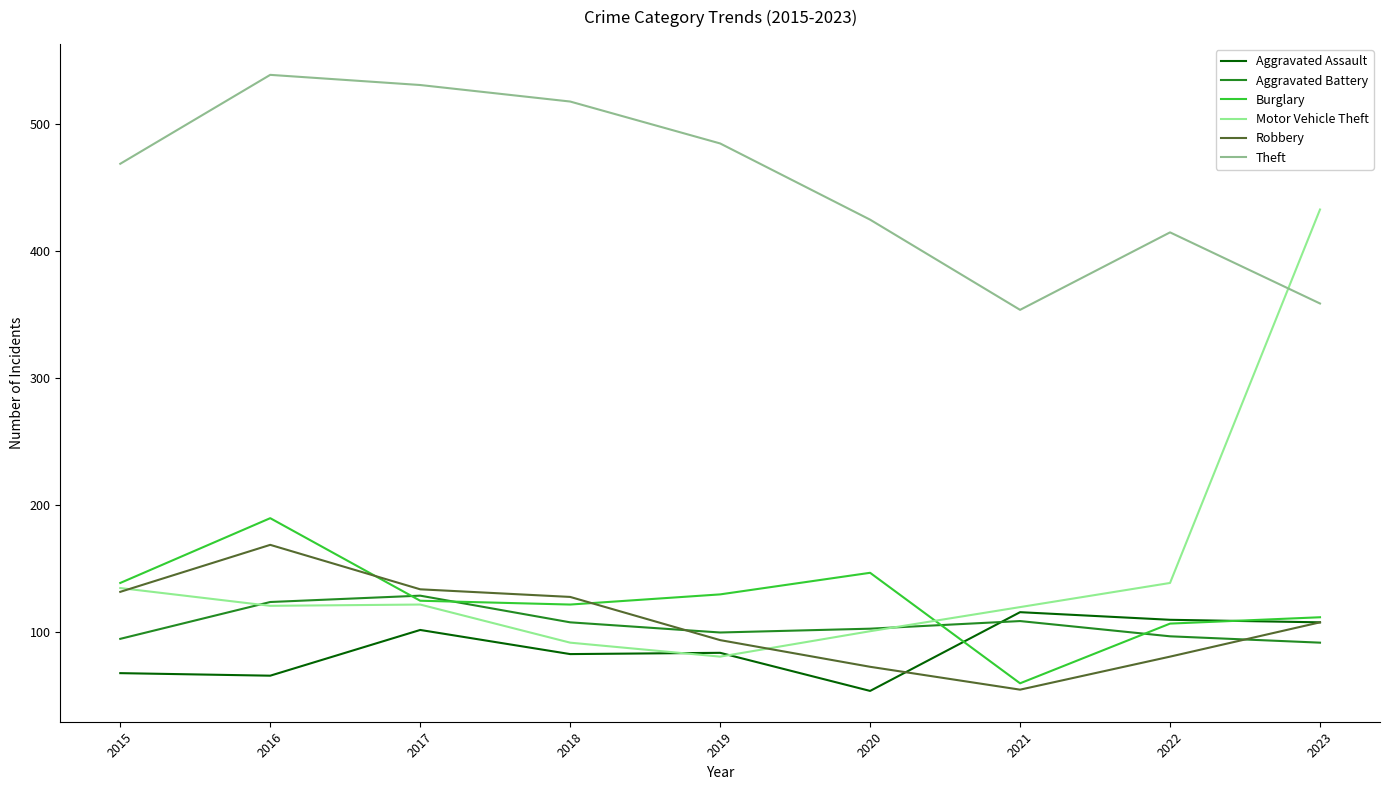

How many interior local peaks does the Theft series have?

2